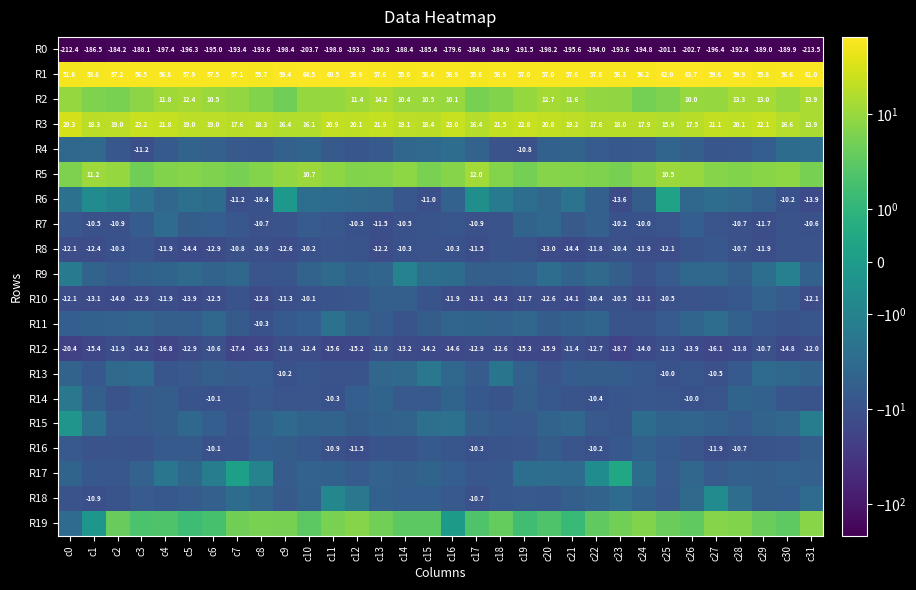

Read the R18 value at c22.

-4.5